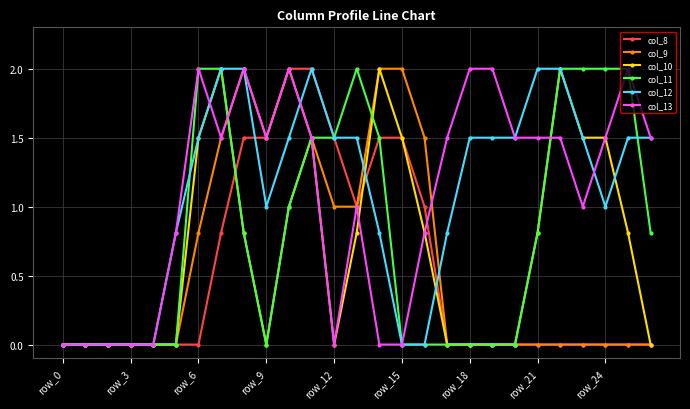

What is the highest value of the col_10 series?

2.0